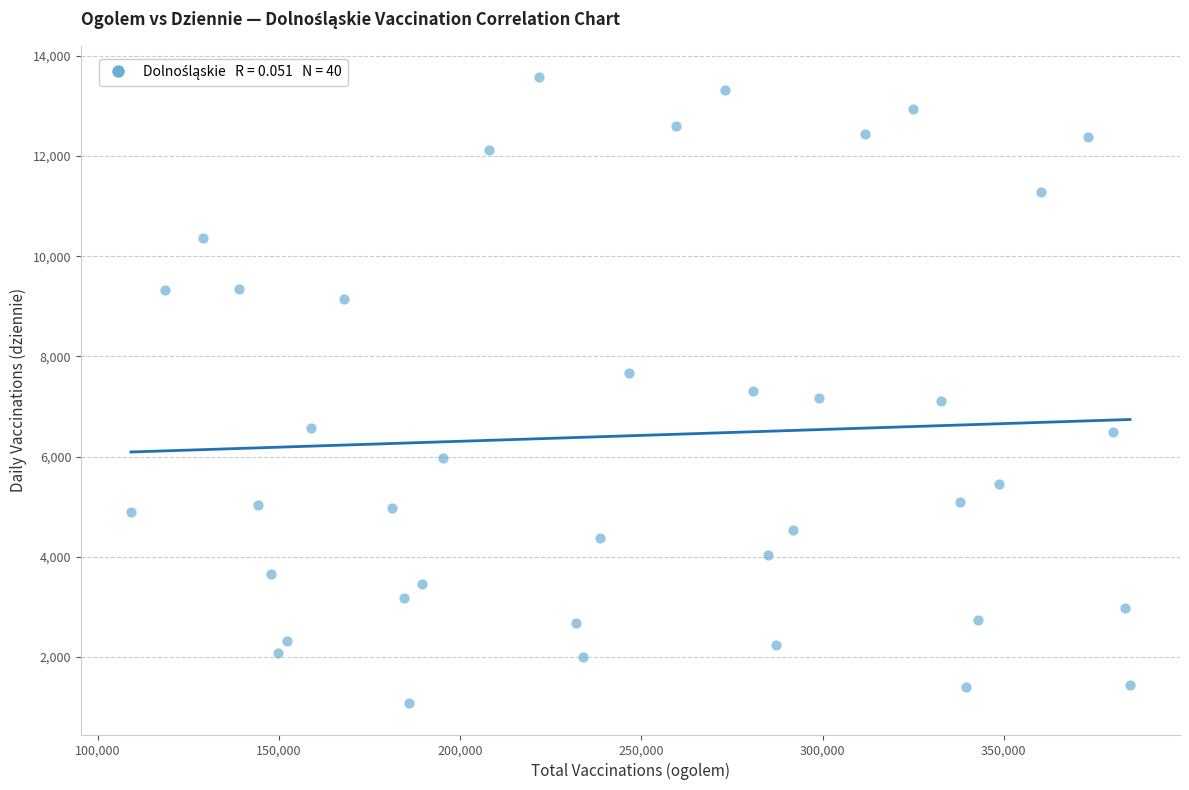

What is the range of Y values (max minus min)?

12498